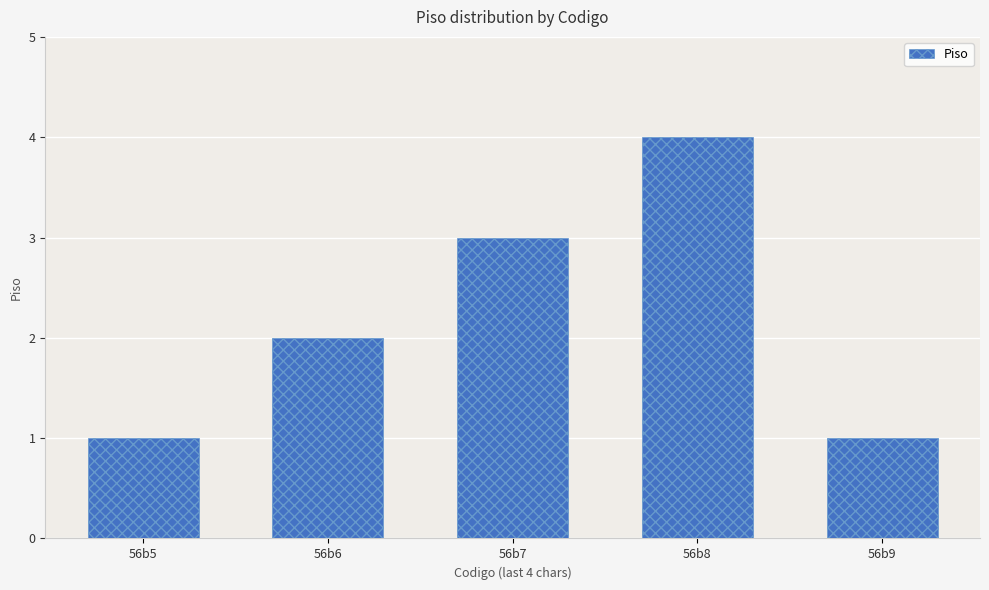

What is the value of the 3rd bar from the left?

3